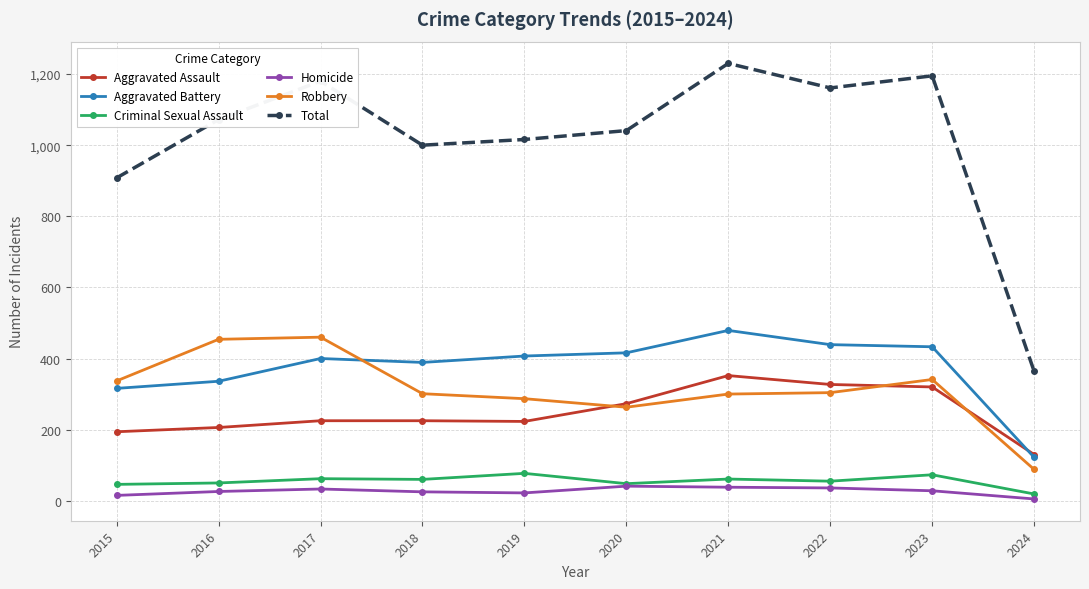

What is the value of the Total point at the 3rd from the left?

1180